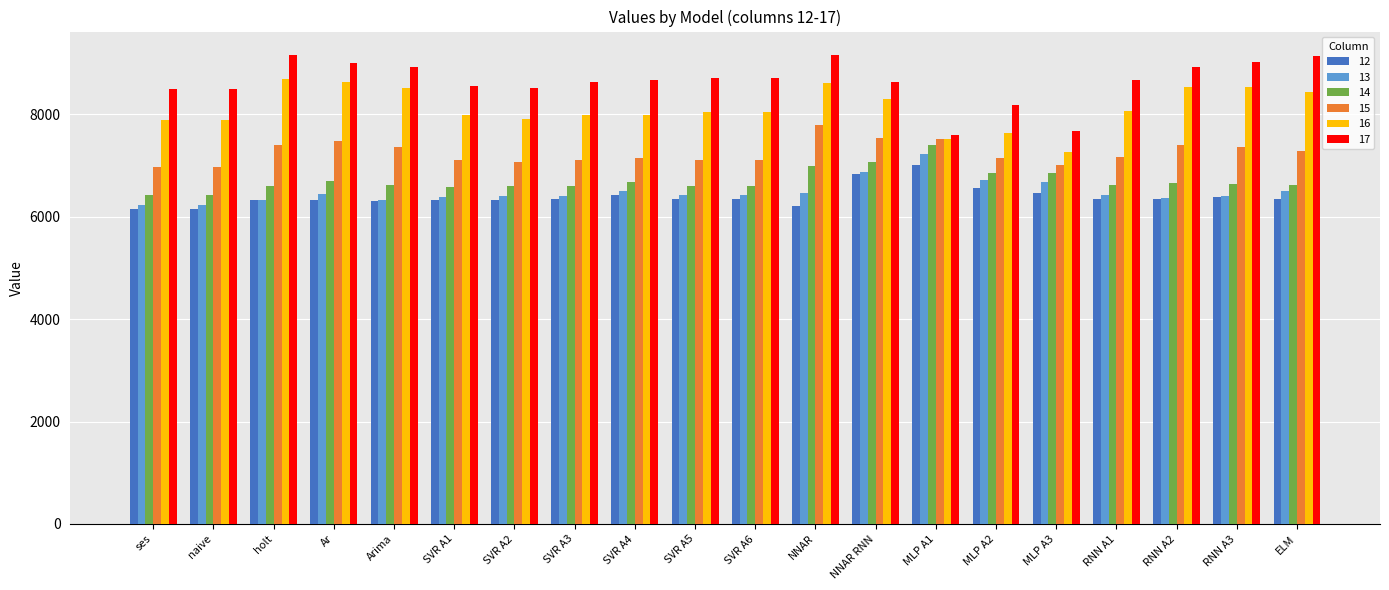

What is the value of the 17 bar at the 10th from the left?

8708.3